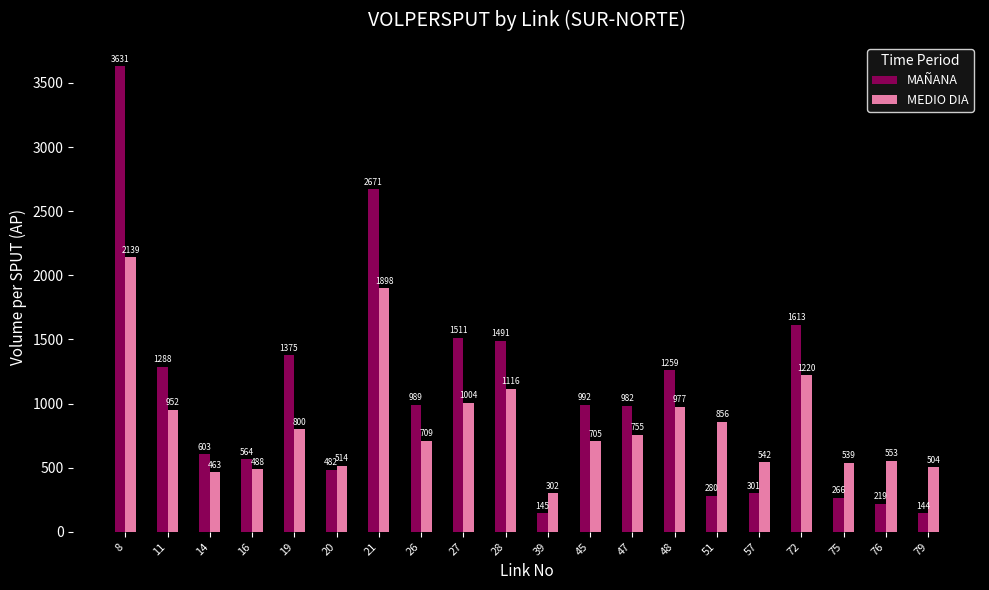

The MEDIO DIA series shows 977 at 48. True or false?

True